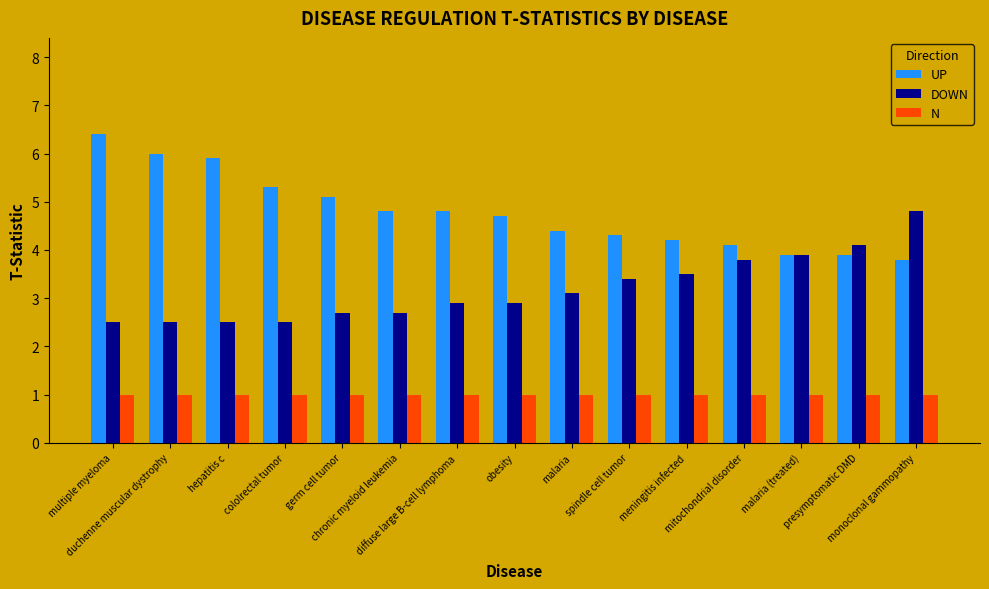

Reading right to left, what are all the values shown in this chart?

UP: monoclonal gammopathy=3.8	presymptomatic DMD=3.9	malaria (treated)=3.9	mitochondrial disorder=4.1	meningitis infected=4.2	spindle cell tumor=4.3	malaria=4.4	obesity=4.7	diffuse large B-cell lymphoma=4.8	chronic myeloid leukemia=4.8	germ cell tumor=5.1	cololrectal tumor=5.3	hepatitis c=5.9	duchenne muscular dystrophy=6.0	multiple myeloma=6.4
DOWN: monoclonal gammopathy=4.8	presymptomatic DMD=4.1	malaria (treated)=3.9	mitochondrial disorder=3.8	meningitis infected=3.5	spindle cell tumor=3.4	malaria=3.1	obesity=2.9	diffuse large B-cell lymphoma=2.9	chronic myeloid leukemia=2.7	germ cell tumor=2.7	cololrectal tumor=2.5	hepatitis c=2.5	duchenne muscular dystrophy=2.5	multiple myeloma=2.5
N: monoclonal gammopathy=1.0	presymptomatic DMD=1.0	malaria (treated)=1.0	mitochondrial disorder=1.0	meningitis infected=1.0	spindle cell tumor=1.0	malaria=1.0	obesity=1.0	diffuse large B-cell lymphoma=1.0	chronic myeloid leukemia=1.0	germ cell tumor=1.0	cololrectal tumor=1.0	hepatitis c=1.0	duchenne muscular dystrophy=1.0	multiple myeloma=1.0